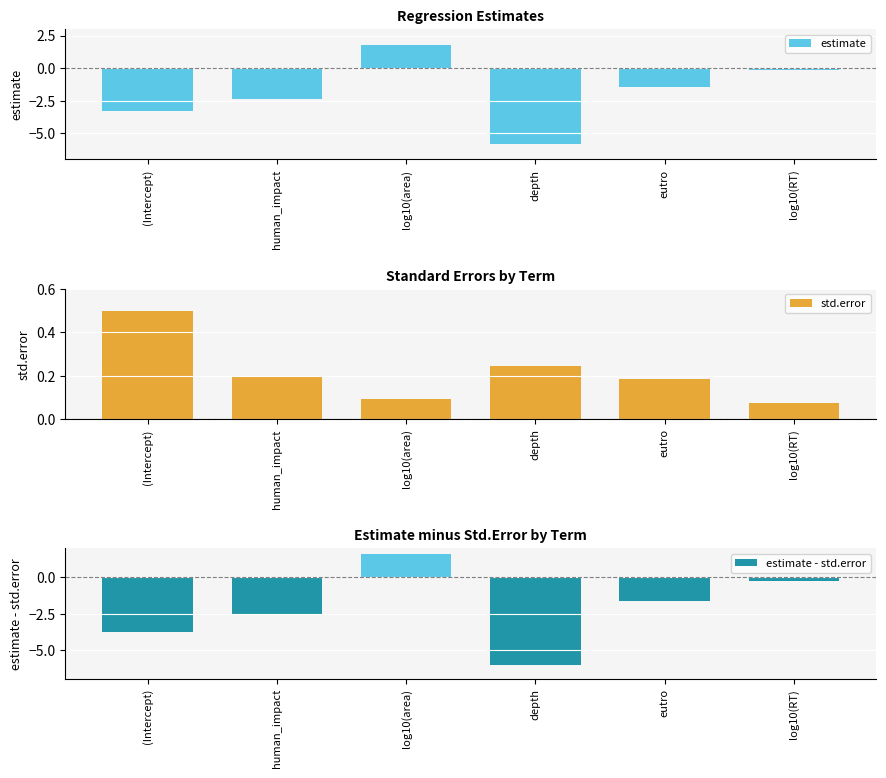

Does the chart contain stacked bars?

No